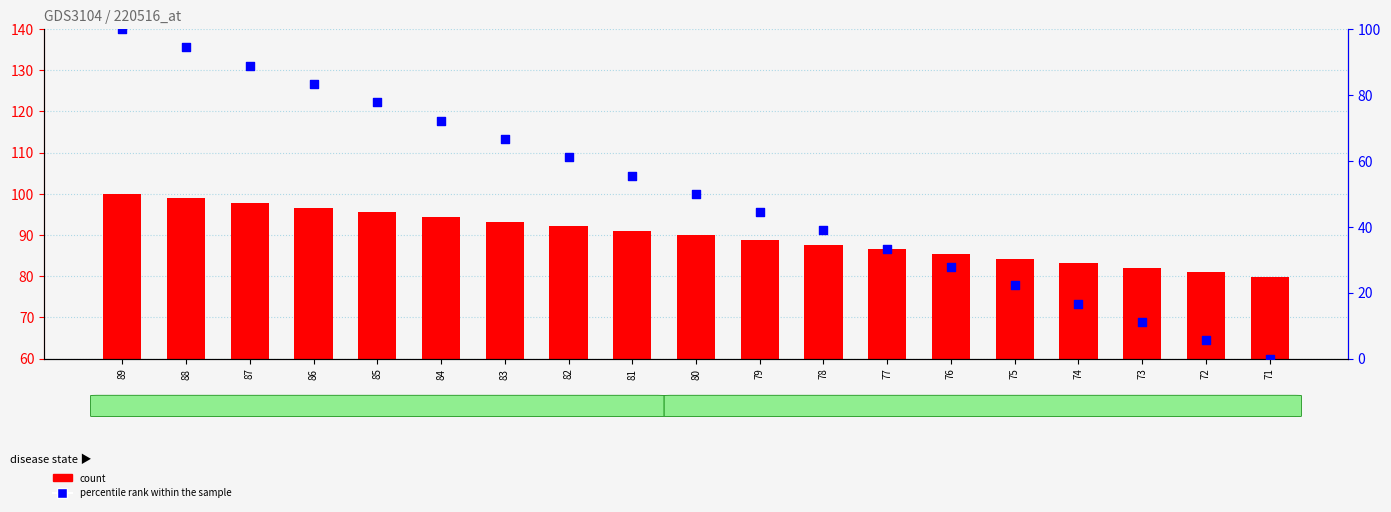

At how many categories does at least one series exceed 43?

19